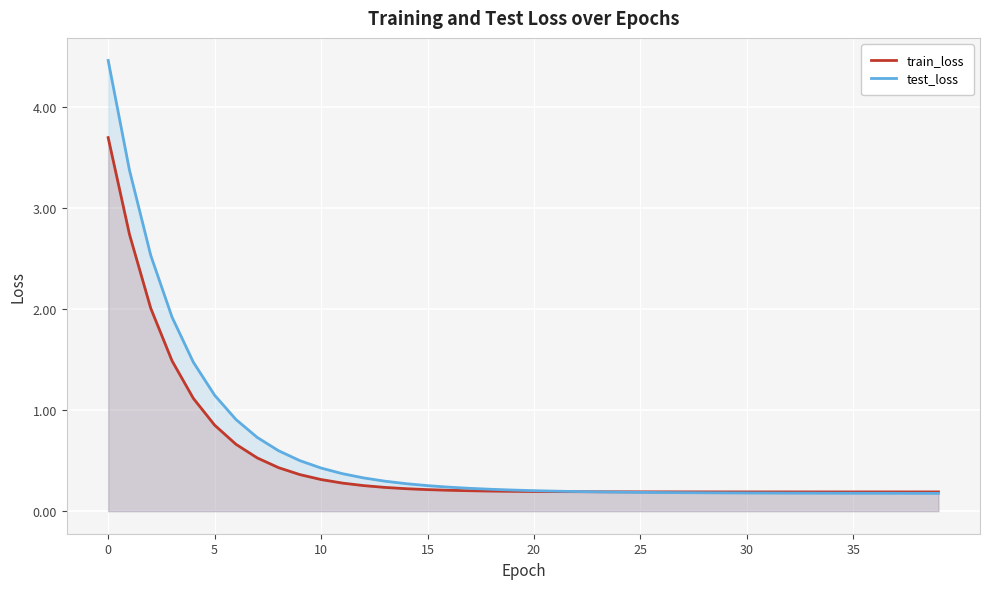

Which series ends up on top after the final intersection of train_loss and test_loss?

train_loss